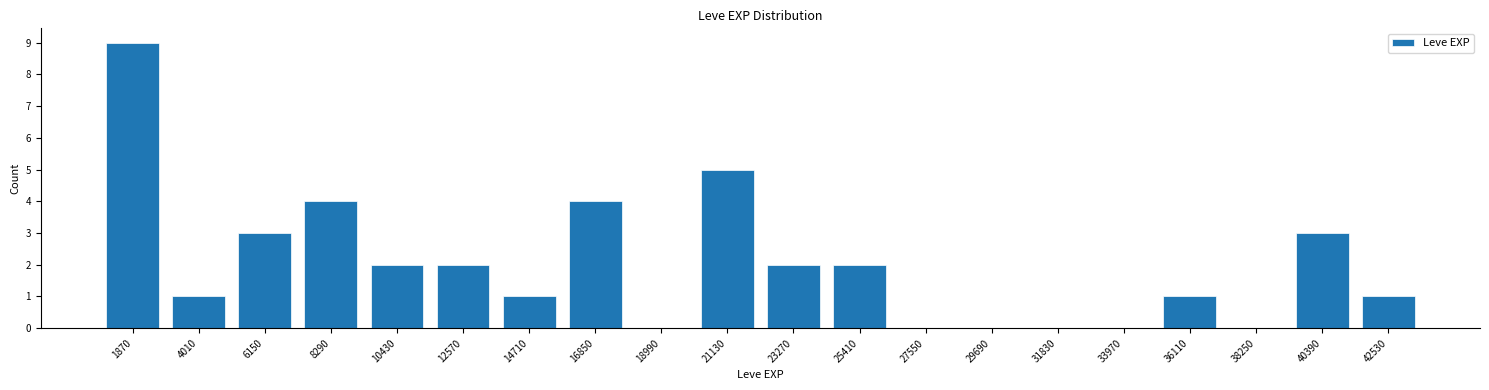

Reading left to right, transcribe all the data shown in this chart.

1870=9	4010=1	6150=3	8290=4	10430=2	12570=2	14710=1	16850=4	18990=0	21130=5	23270=2	25410=2	27550=0	29690=0	31830=0	33970=0	36110=1	38250=0	40390=3	42530=1